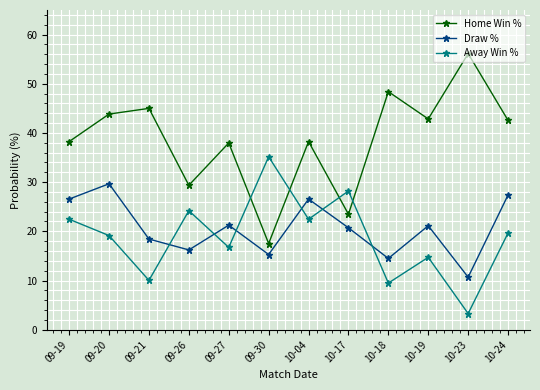

What is the spread (max minus min) of values at 09-30?

19.9